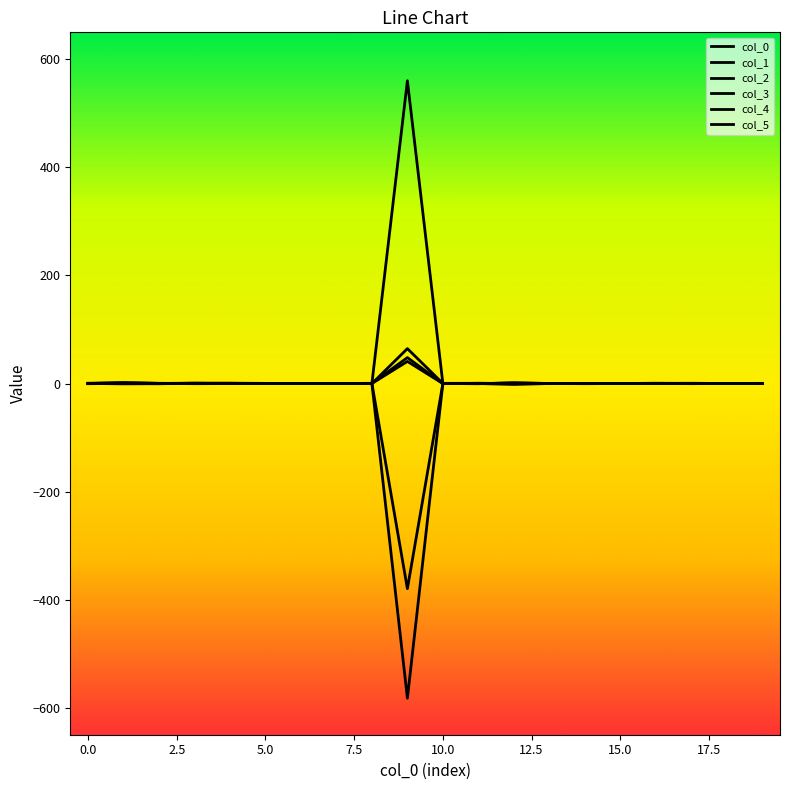

What is the label of the 7th point from the right?

13